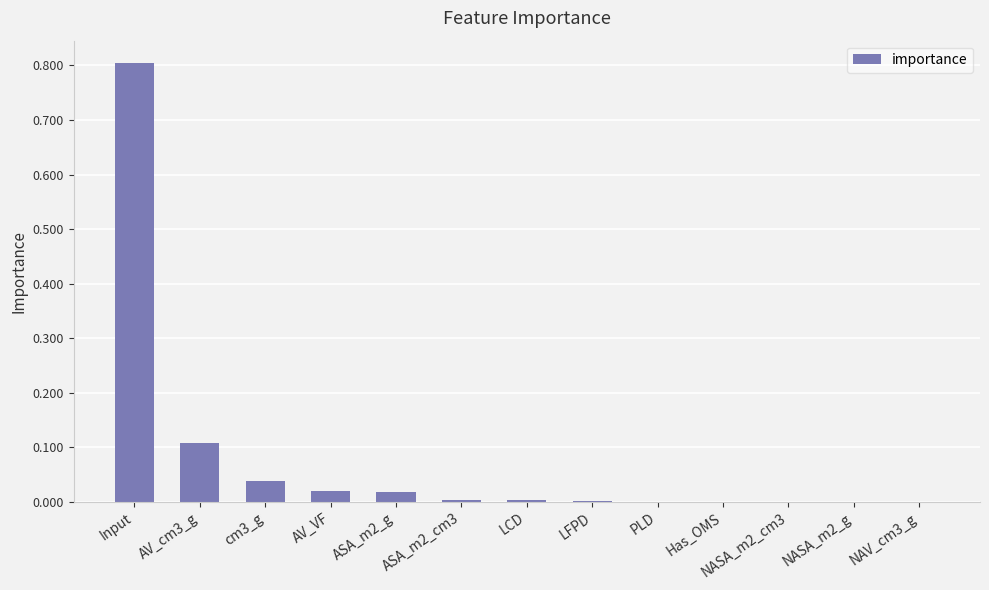

What is the maximum value shown in the chart?

0.8